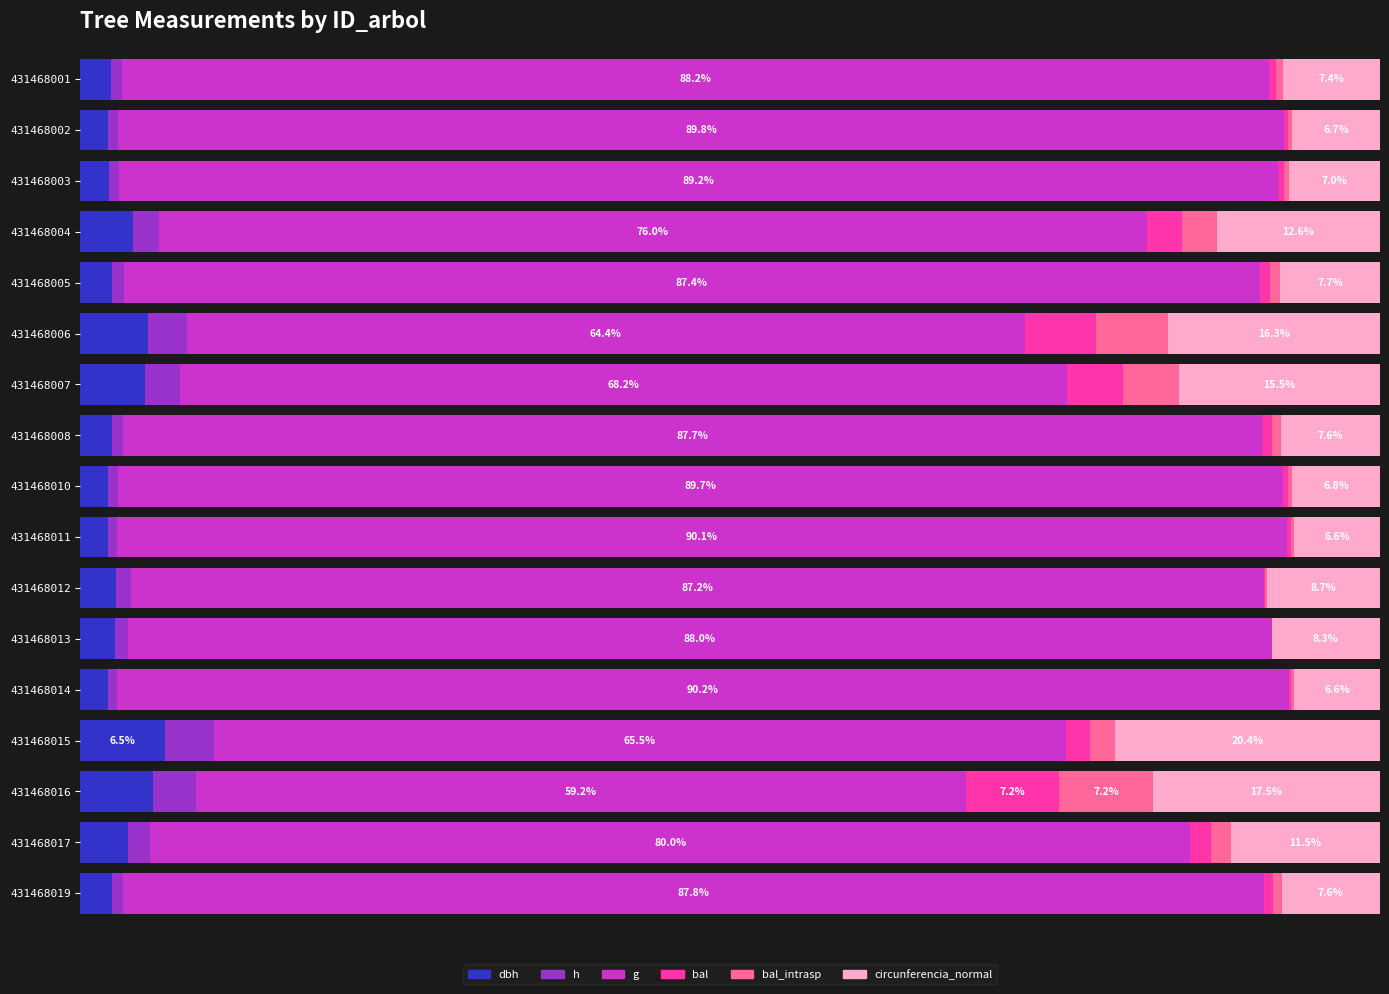

What is the difference between the maximum and minimum values in the g series?

31.0